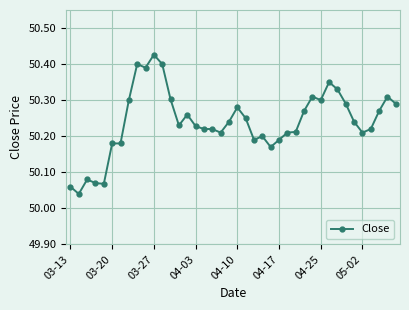

What is the difference between the second highest and minimum values?

0.4